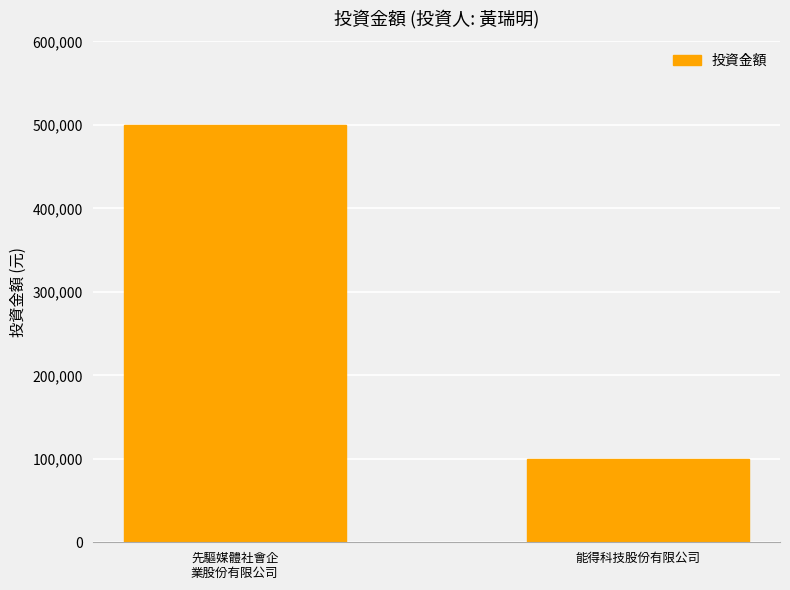

Count the values in the range 100000 to 500000.

2